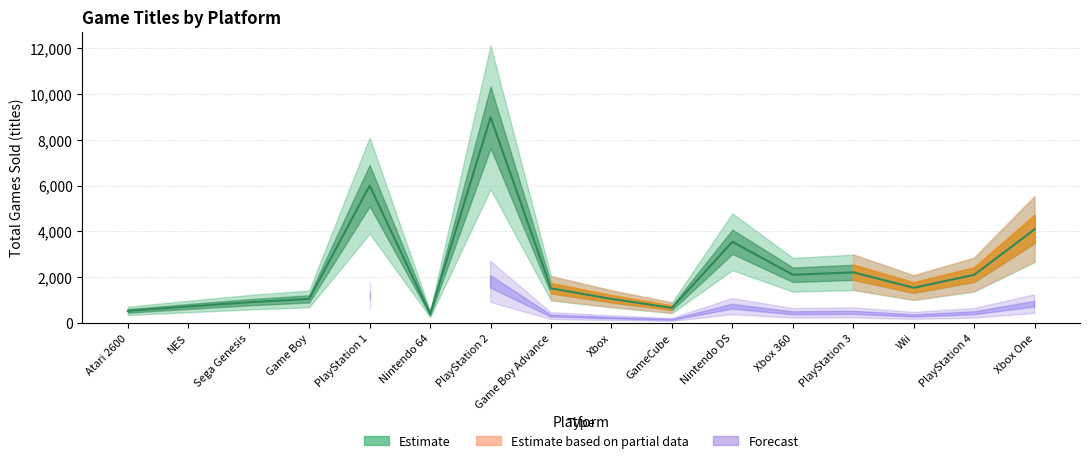

What are all the series names shown in the legend?

Estimate, Estimate based on partial data, Forecast